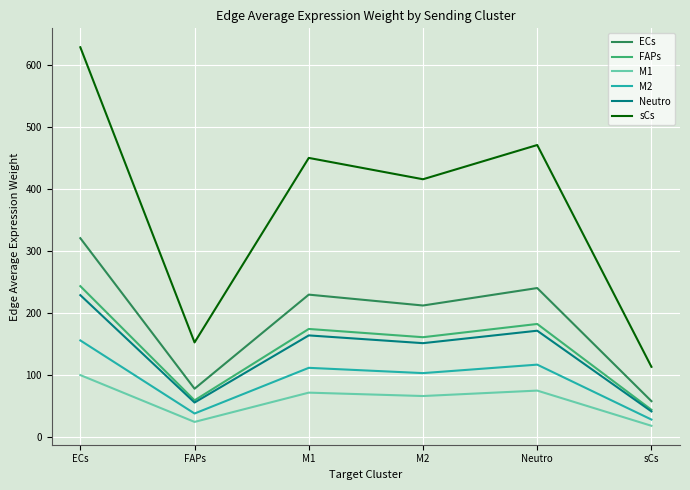

Does the chart have visible grid lines?

Yes